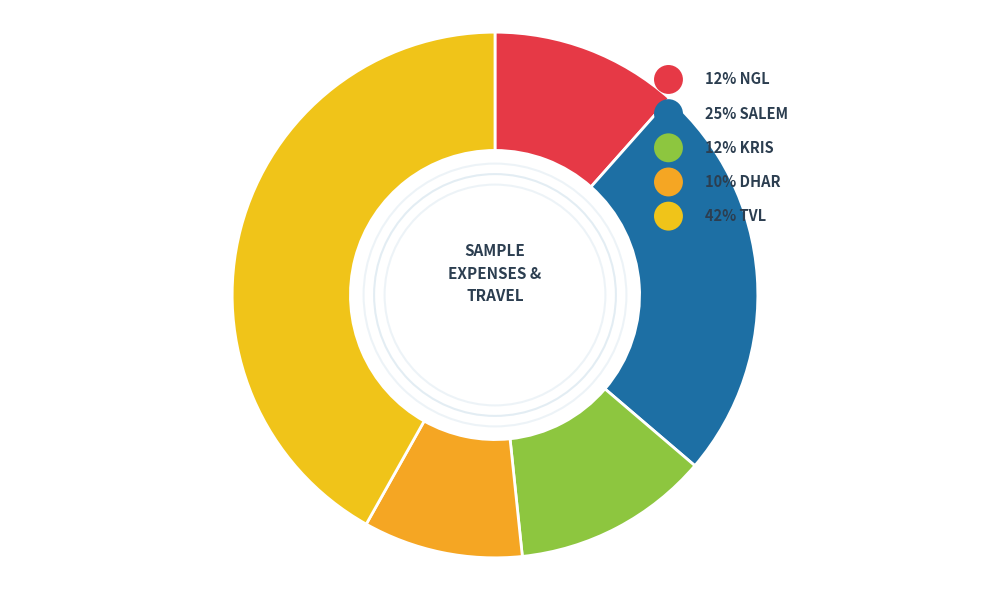

Does any single category account for the majority?

No